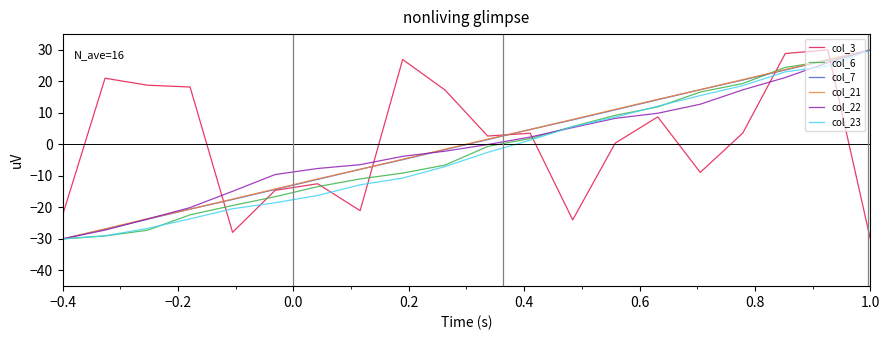

Does the chart have visible grid lines?

No